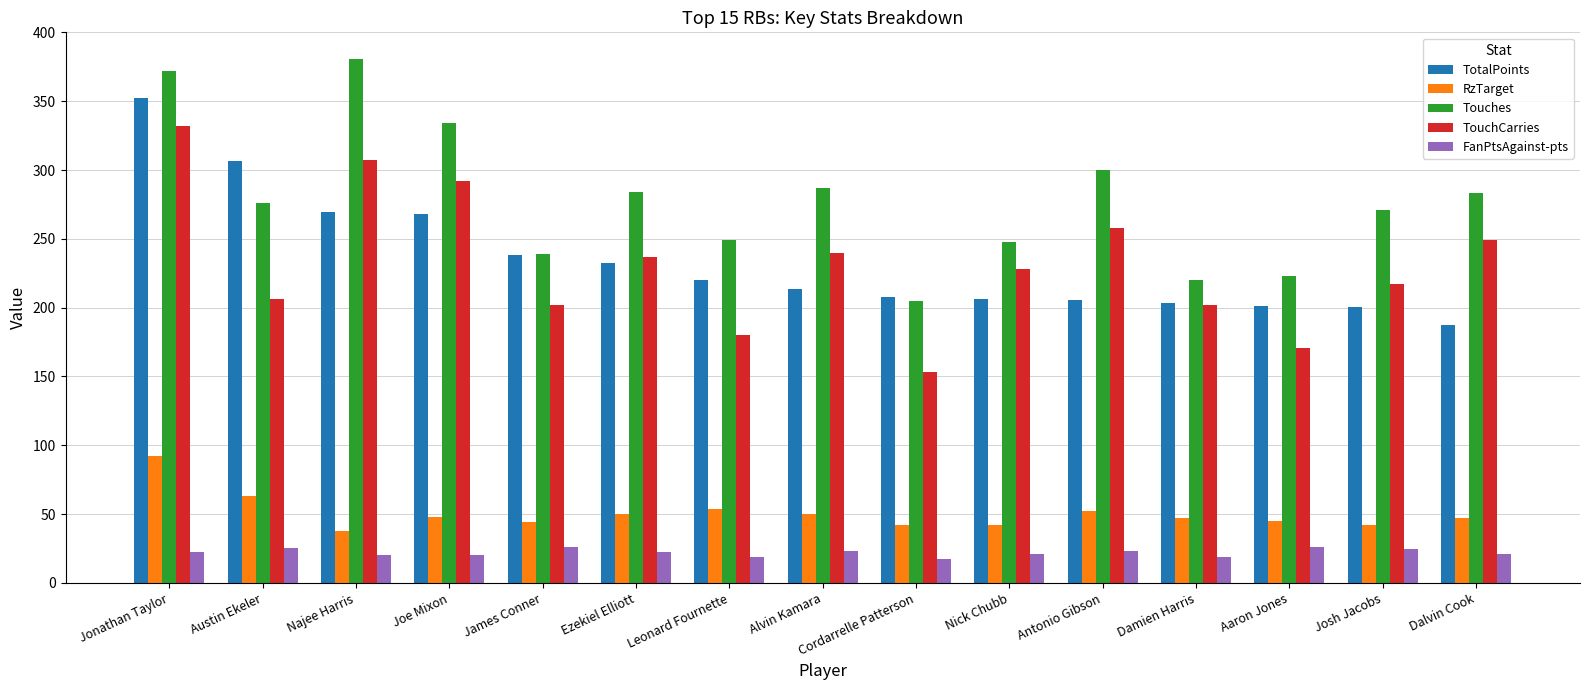

How many groups of bars are there?

15